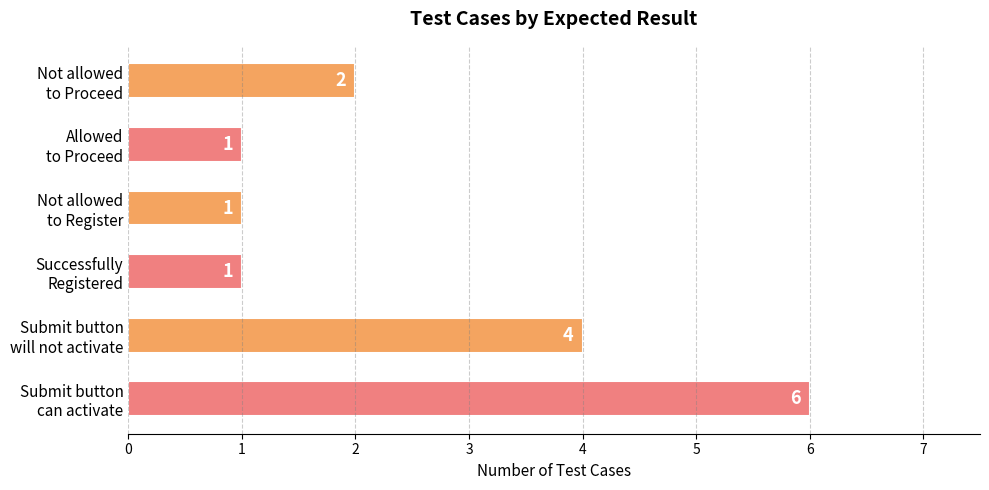

What is the maximum value shown in the chart?

6